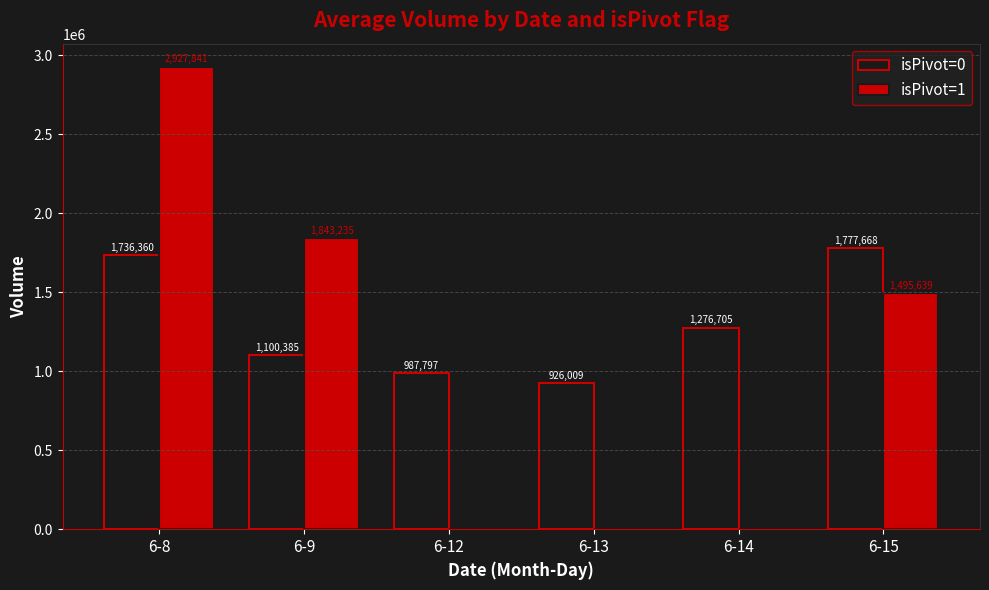

What is the greatest value displayed?

2927841